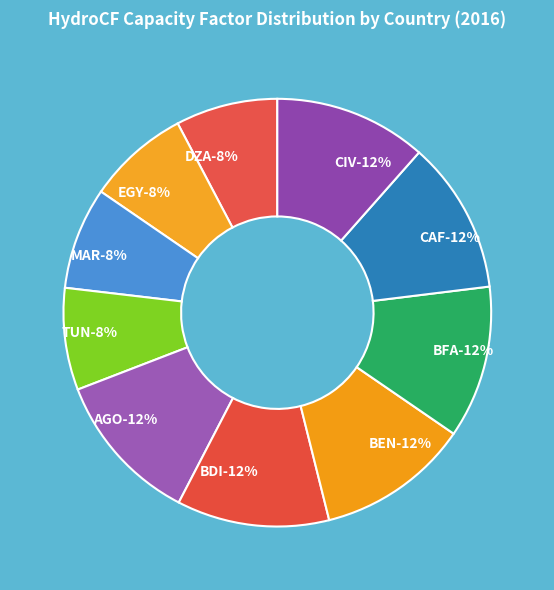

How many segments does this pie chart have?

10